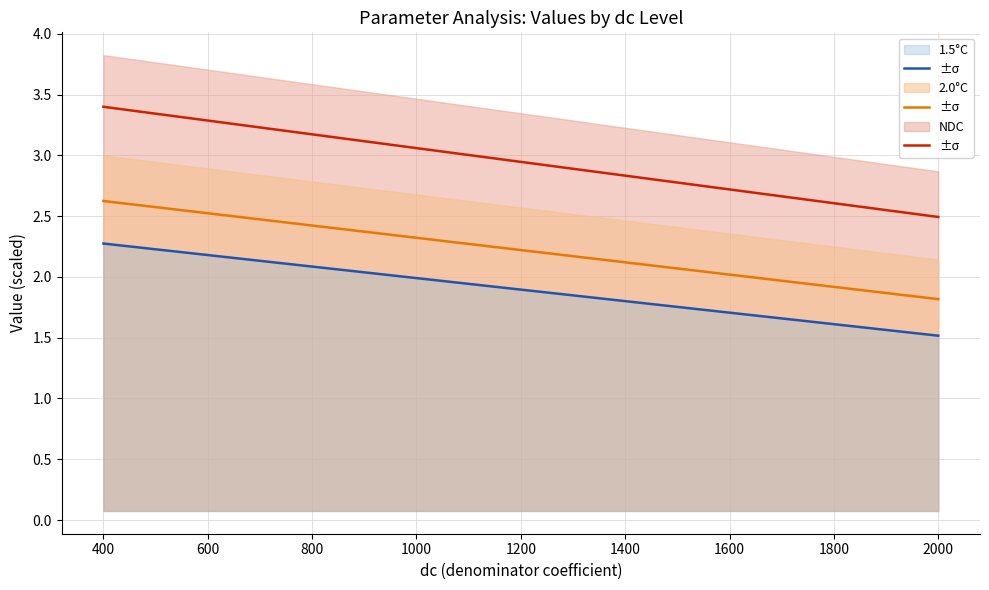

What is the maximum value for 1.5°C?

2.3